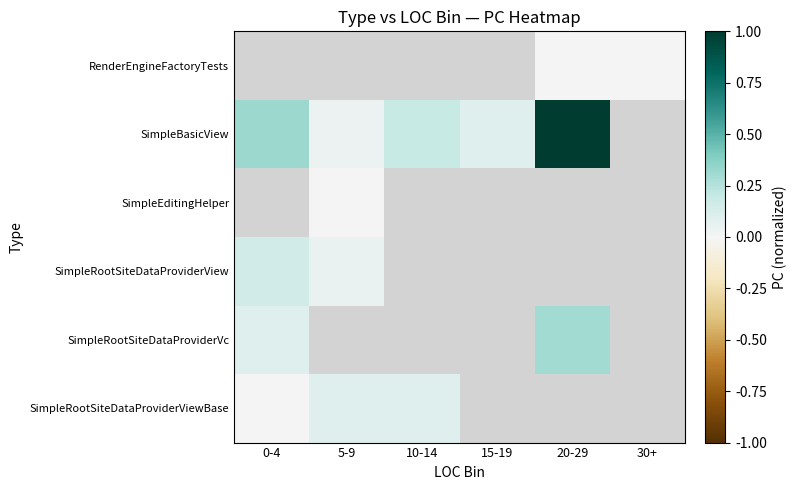

How many series are shown in this chart?

6